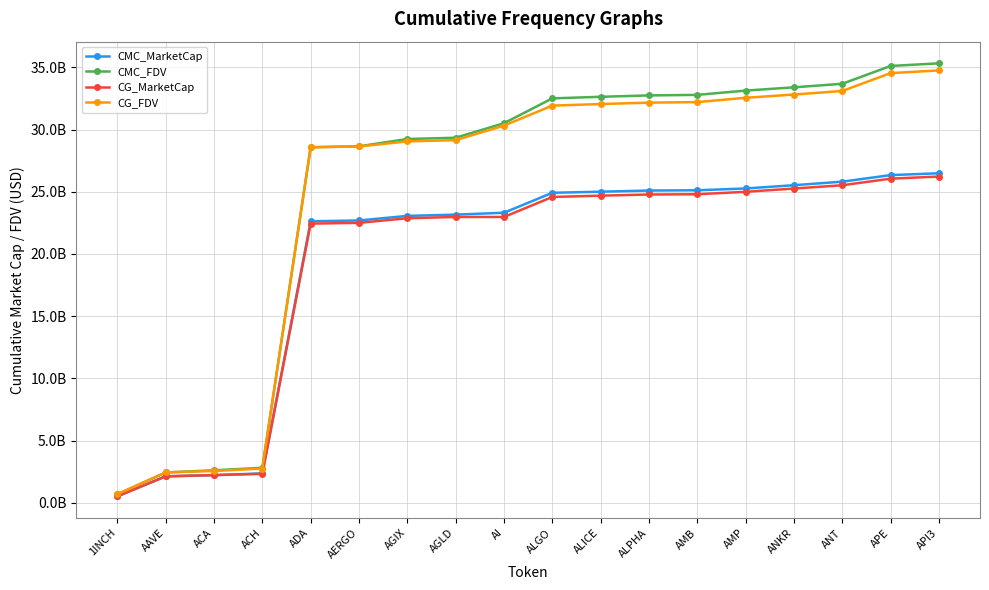

The CG_MarketCap series shows 24581441914 at ALGO. True or false?

True